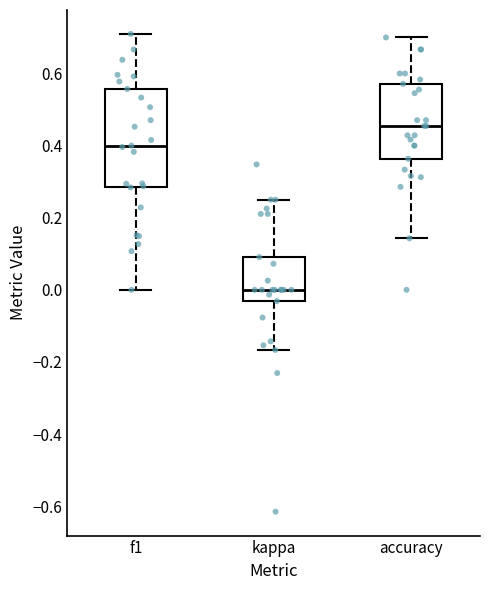

Comparing the boxes themselves (not the whiskers), which one is the tallest?

f1